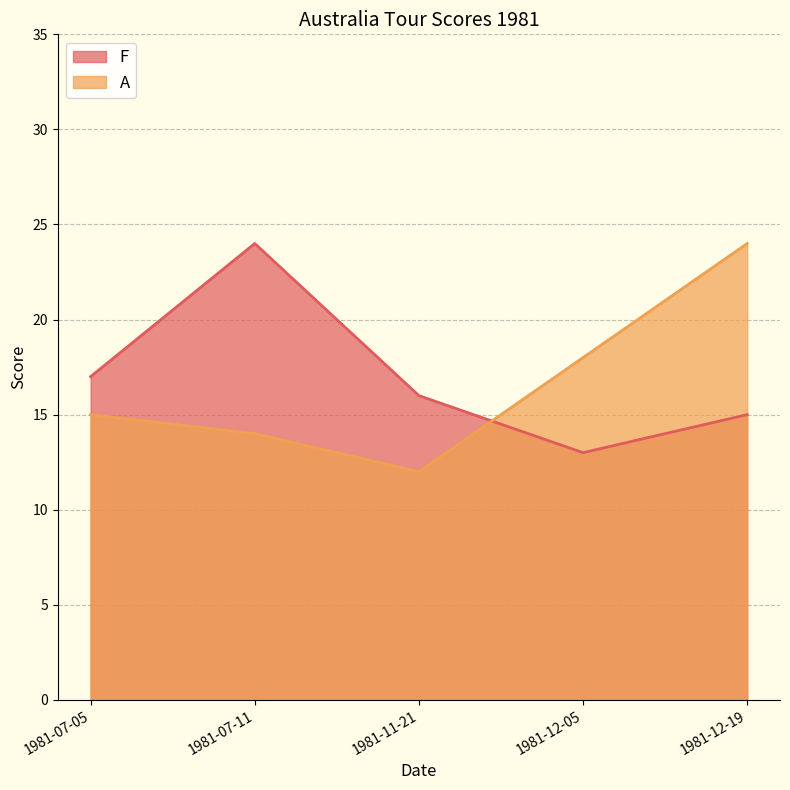

In F, how many points are lower than both neighbors (excluding endpoints)?

1